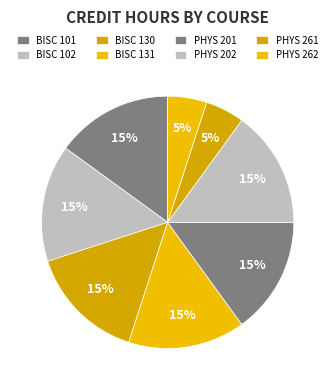

Is the sum of PHYS 262 and BISC 131 greater than half?

No